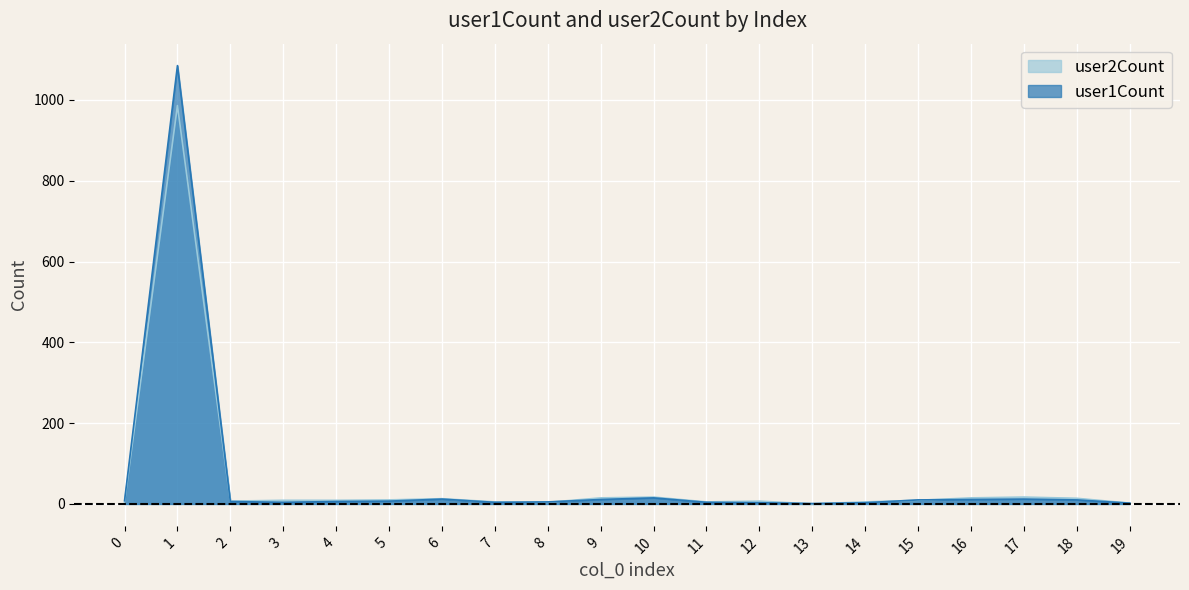

True or false: user1Count has a value of 8 at 8.

False